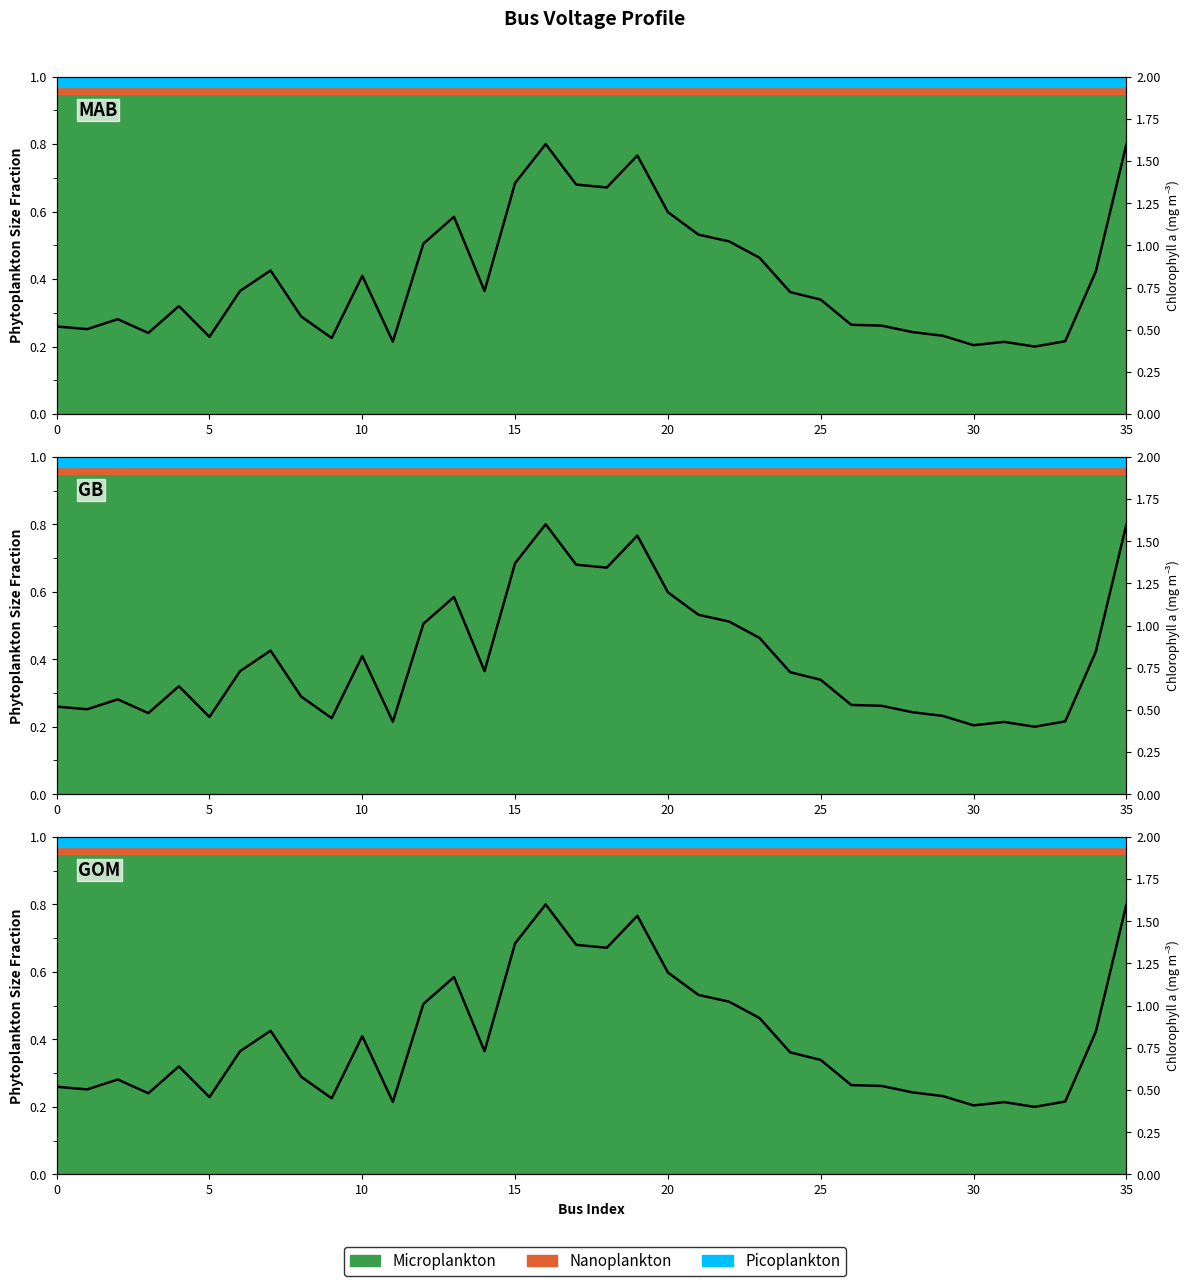

Which category has the lowest value across all series?

32